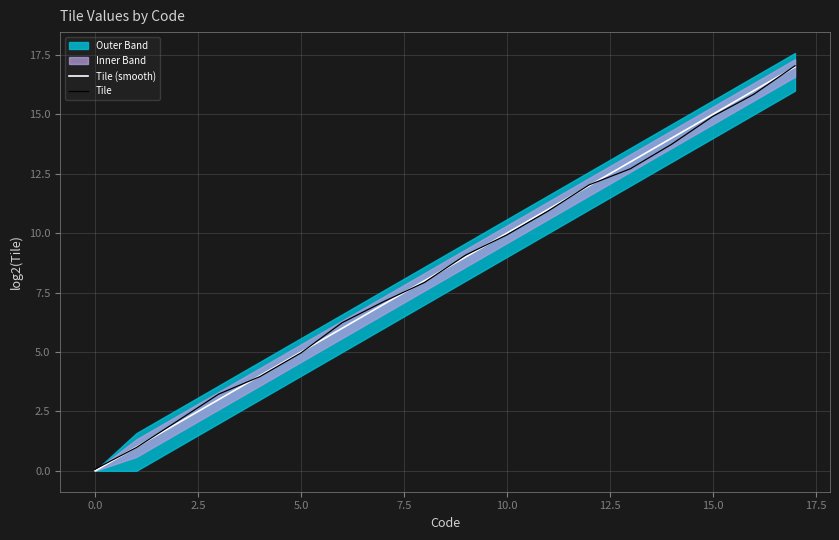

What position from the left is 10?

11